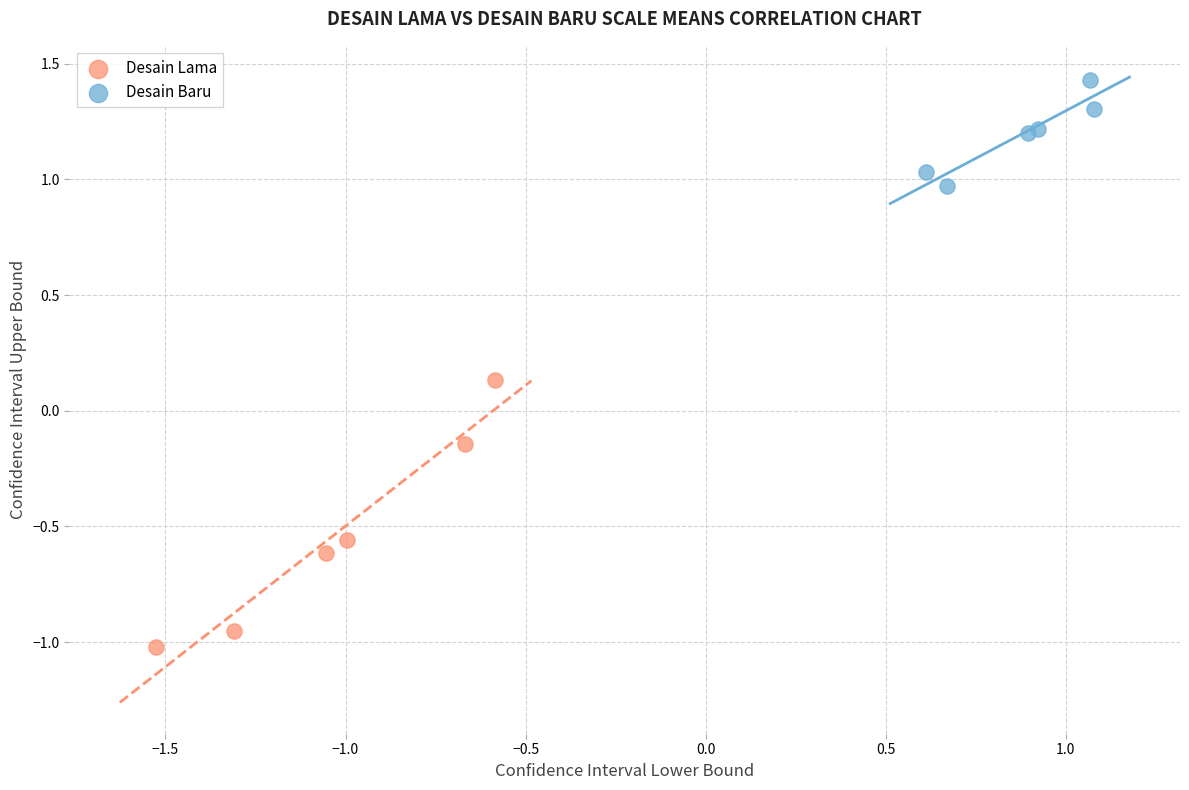

Which series reaches the minimum Y coordinate?

Desain Lama